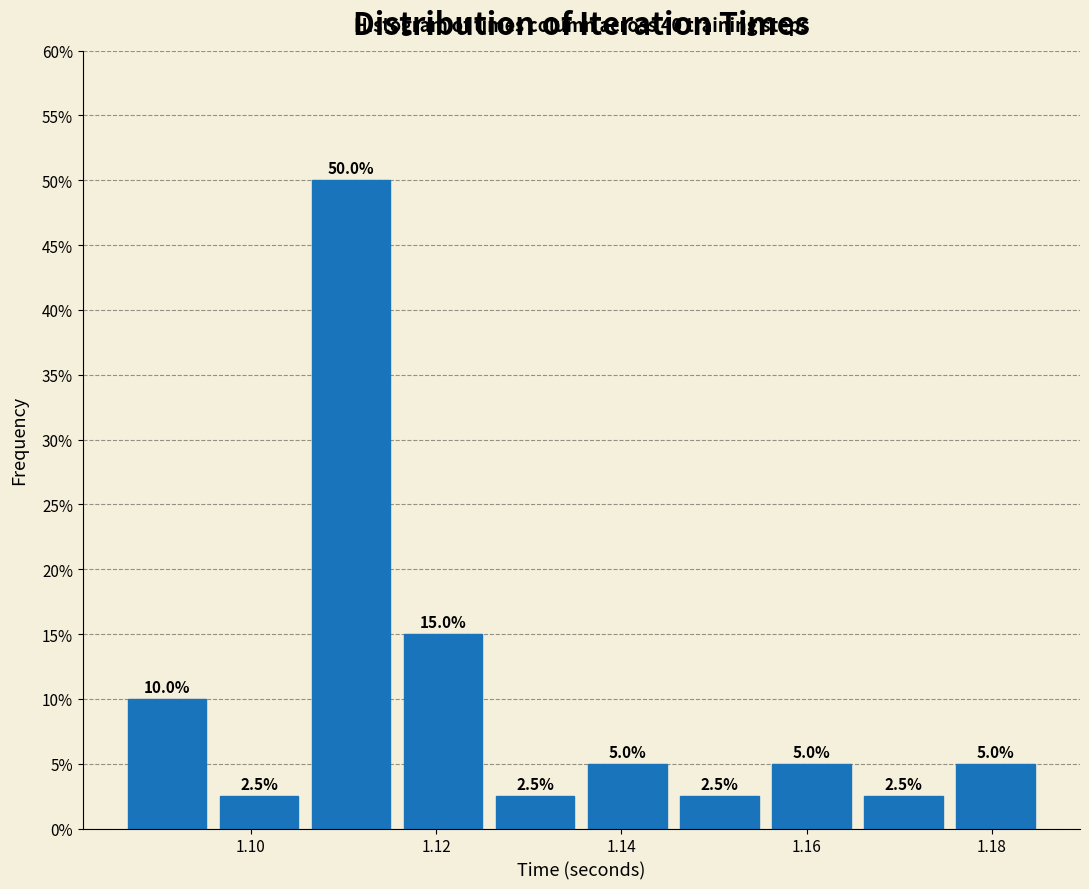

Reading left to right, transcribe this chart: for each bar, give the range it covers on the x-axis and its height. The bar edges are not printed on the chart, so give them approximately, as read against the axis.

1.086 to 1.096: 10.0
1.096 to 1.106: 2.5
1.106 to 1.116: 50.0
1.116 to 1.126: 15.0
1.126 to 1.136: 2.5
1.136 to 1.146: 5.0
1.146 to 1.156: 2.5
1.156 to 1.166: 5.0
1.166 to 1.176: 2.5
1.176 to 1.186: 5.0